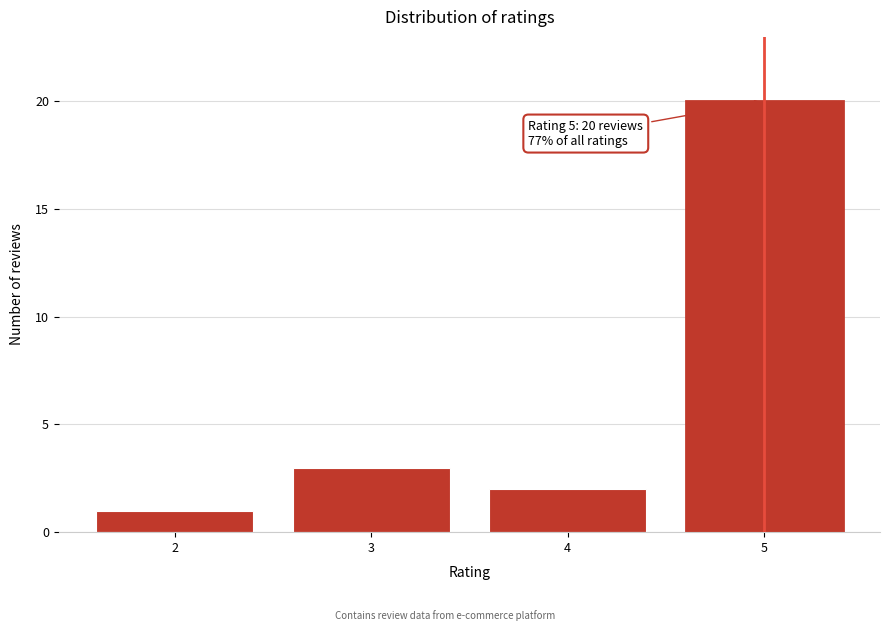

Reading left to right, transcribe all the data shown in this chart.

2=1	3=3	4=2	5=20